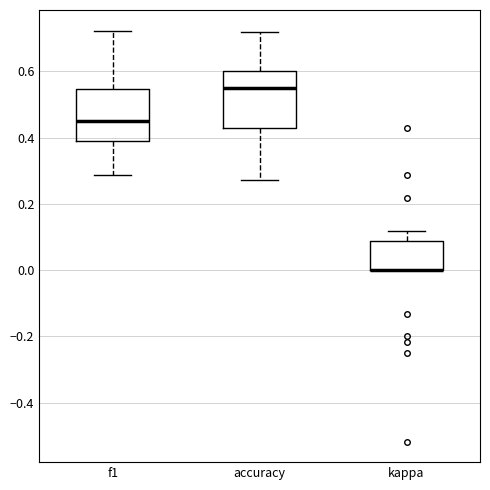

Reading left to right, read every box against the y-axis: the position of its median line, the range the box covers, and the ends of its whiskers. The values are not printed on the chart, so give them approximately, as read against the axis.

f1: median 0.46, box 0.40 to 0.54, whiskers 0.28 to 0.72
accuracy: median 0.54, box 0.42 to 0.60, whiskers 0.28 to 0.72
kappa: median 0.00 (drawn on the box's lower edge), box 0.00 to 0.08, whiskers 0.00 to 0.12